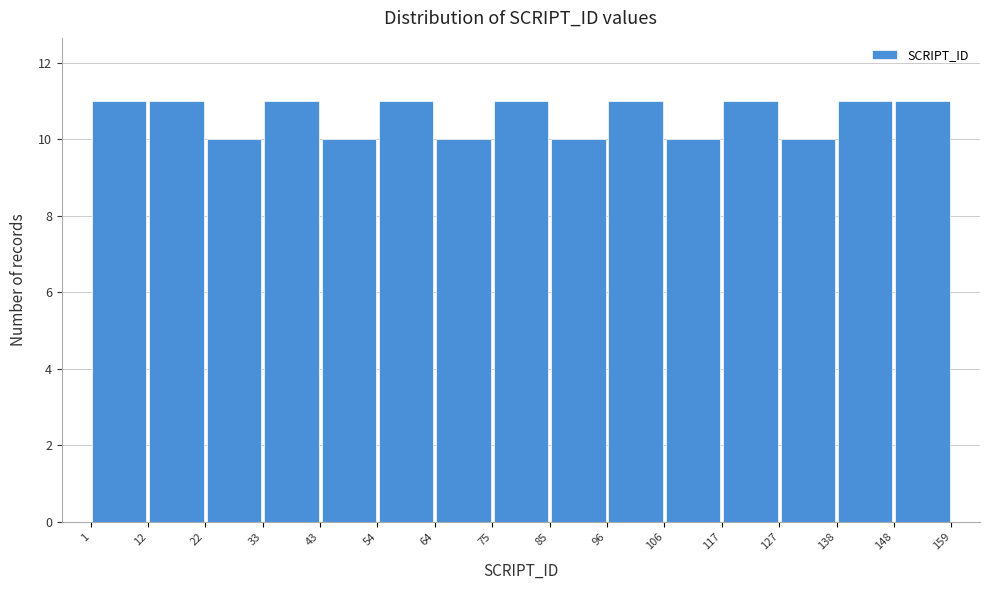

How tall is the bar that spans 127 to 138 on the x-axis? The values are not printed on the chart, so give them approximately, as read against the axis.

10